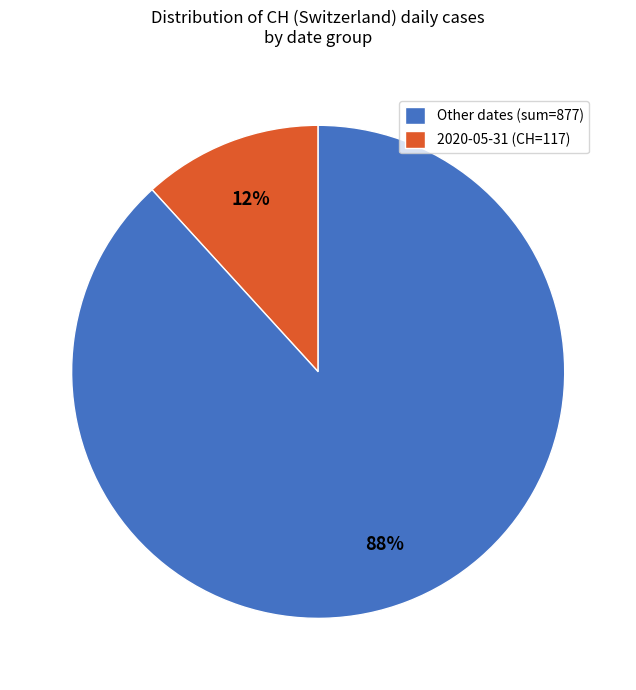

To the nearest percent, what portion does Other dates (sum=877) represent?

12%